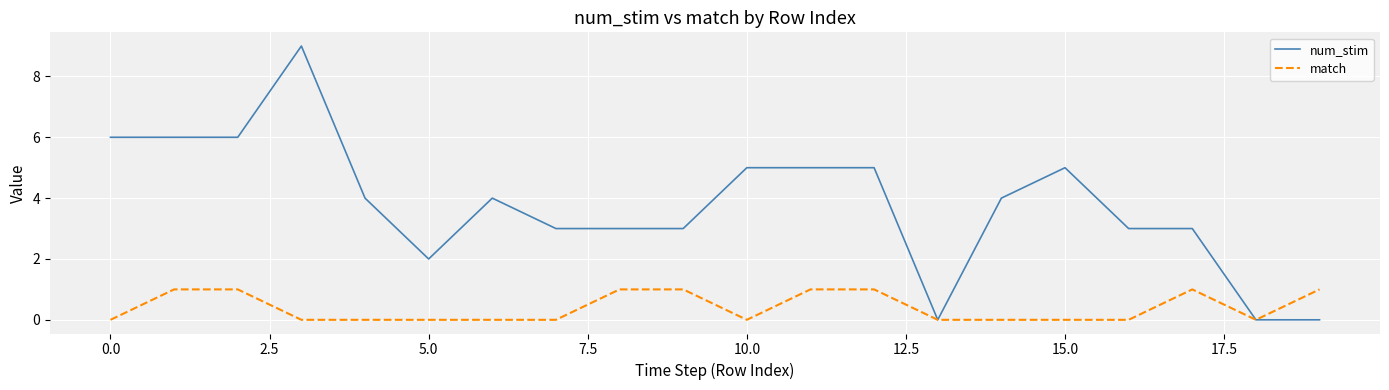

Which series has the largest total across all categories?

num_stim